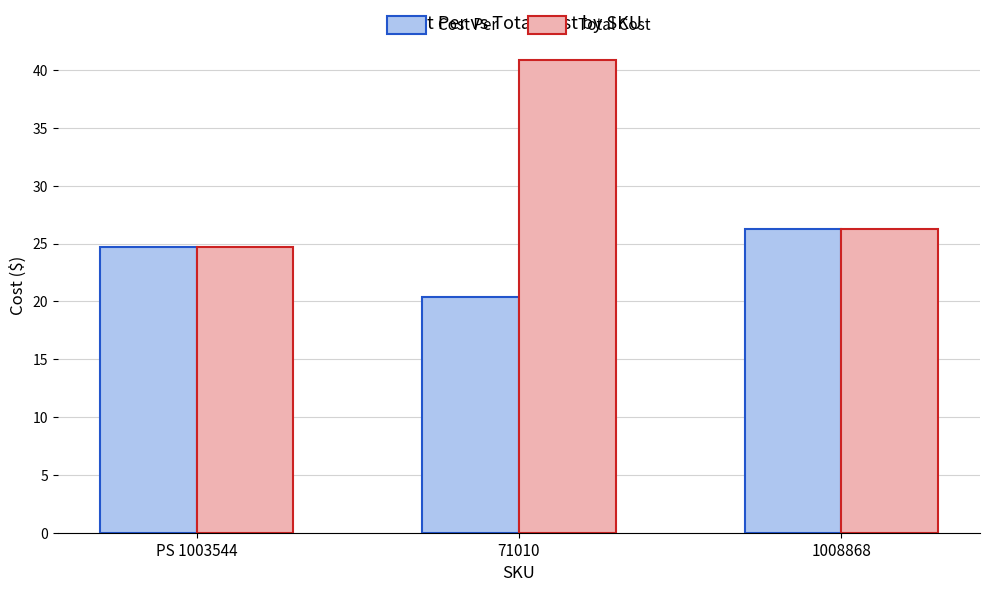

How many categories are shown in the chart?

3